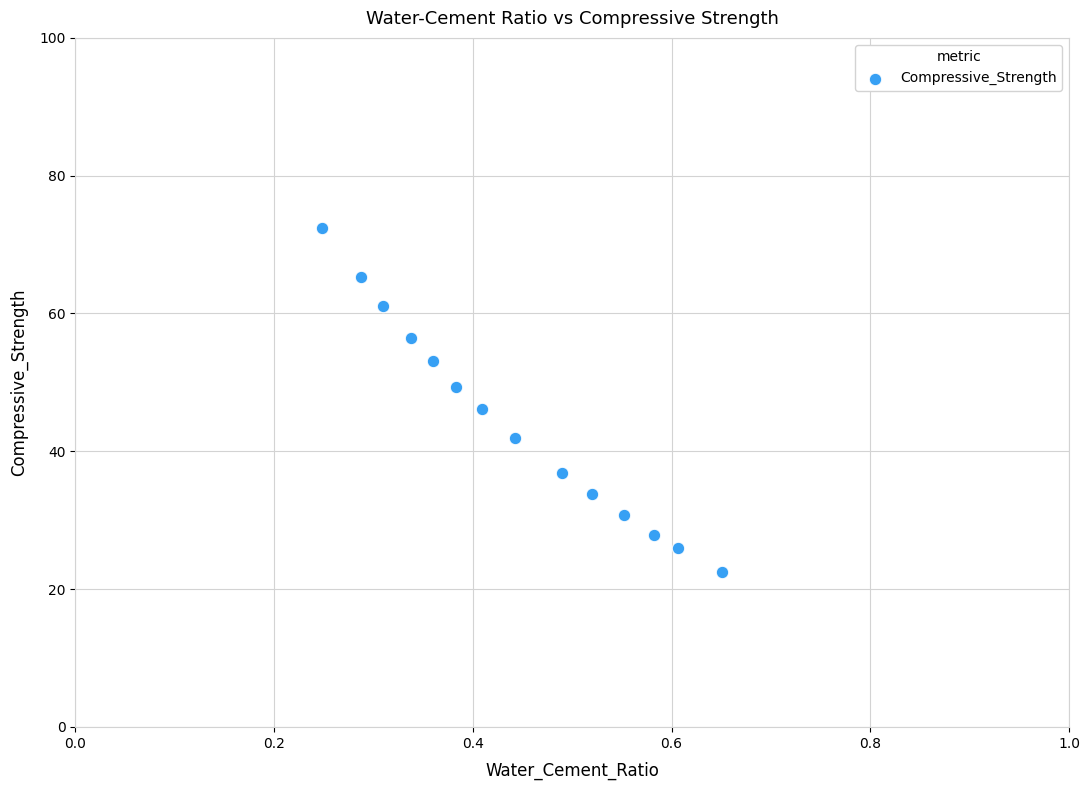

What is the range of X values (max minus min)?

0.4